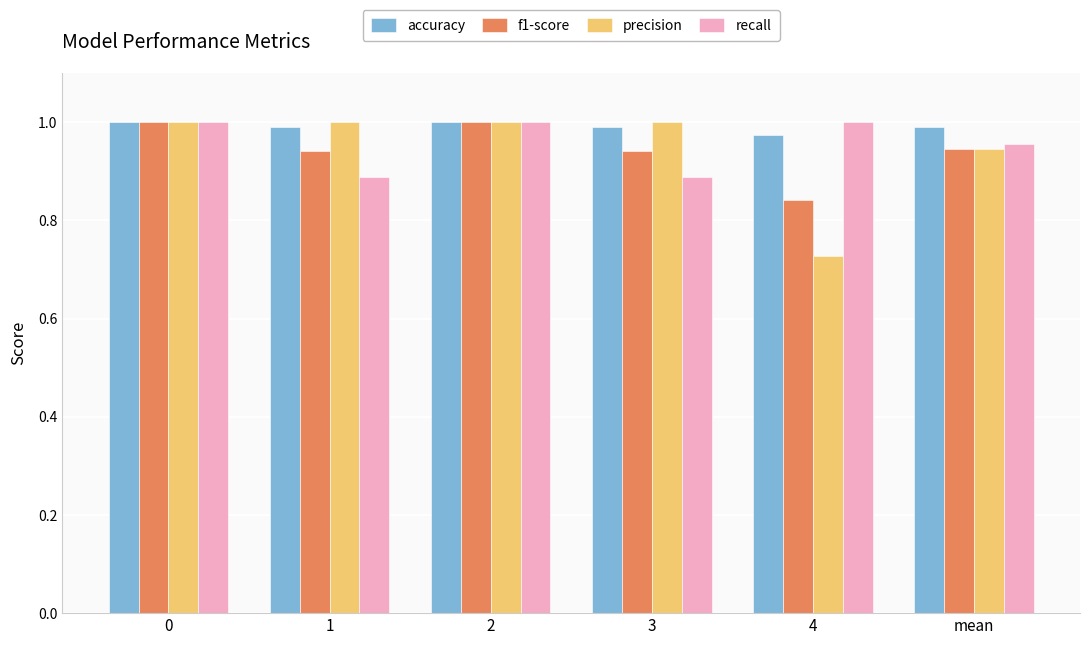

At how many categories does at least one series exceed 0?

6